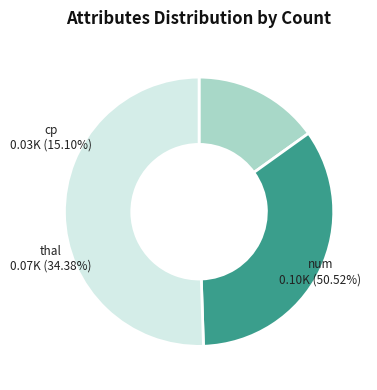

To the nearest percent, what is the combined percentage of cp and num?

66%